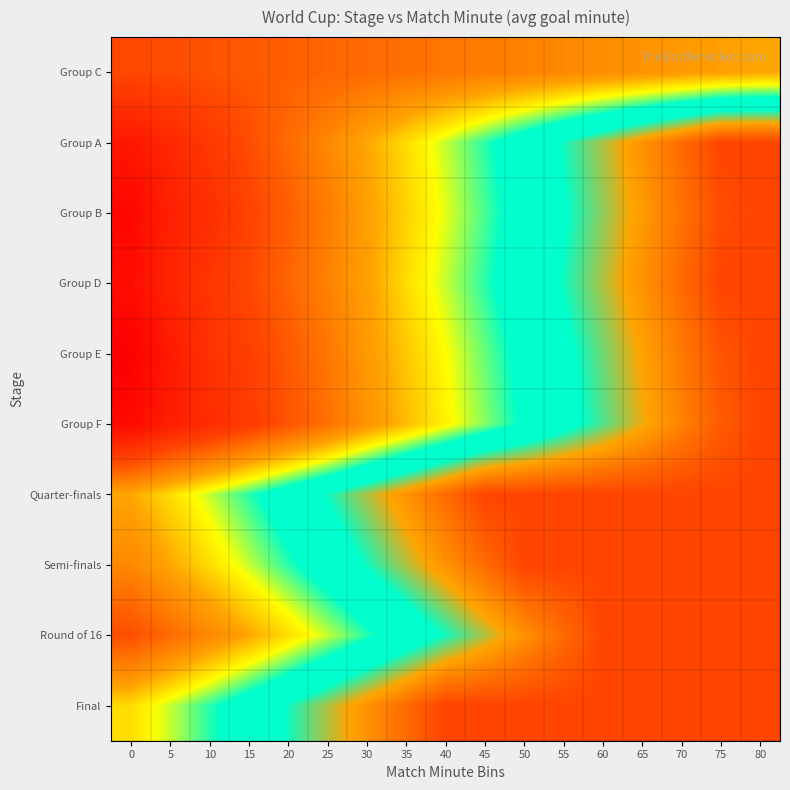

Reading left to right, transcribe all the data shown in this chart.

Group C: 0=29	5=30	10=31	15=32	20=33	25=34	30=35	35=36	40=37	45=38	50=39	55=40	60=41	65=42	70=43	75=44	80=45
Group A: 0=15	5=20	10=25	15=30	20=35	25=40	30=45	35=50	40=55	45=60	50=65	55=70	60=75	65=80	70=85	75=90	80=90
Group B: 0=10	5=18	10=22	15=28	20=33	25=38	30=44	35=49	40=54	45=59	50=64	55=69	60=74	65=79	70=84	75=89	80=90
Group D: 0=12	5=19	10=24	15=29	20=34	25=39	30=44	35=50	40=55	45=60	50=65	55=70	60=75	65=80	70=85	75=90	80=90
Group E: 0=8	5=16	10=23	15=27	20=32	25=37	30=43	35=48	40=53	45=58	50=63	55=68	60=73	65=78	70=83	75=88	80=90
Group F: 0=11	5=17	10=21	15=26	20=31	25=36	30=42	35=47	40=52	45=57	50=62	55=67	60=72	65=77	70=82	75=87	80=90
Quarter-finals: 0=45	5=50	10=55	15=60	20=65	25=70	30=75	35=80	40=85	45=90	50=90	55=90	60=90	65=90	70=90	75=90	80=90
Semi-finals: 0=40	5=45	10=50	15=55	20=60	25=65	30=70	35=75	40=80	45=85	50=90	55=90	60=90	65=90	70=90	75=90	80=90
Round of 16: 0=30	5=35	10=40	15=45	20=50	25=55	30=60	35=65	40=70	45=75	50=80	55=85	60=90	65=90	70=90	75=90	80=90
Final: 0=50	5=55	10=60	15=65	20=70	25=75	30=80	35=85	40=90	45=90	50=90	55=90	60=90	65=90	70=90	75=90	80=90